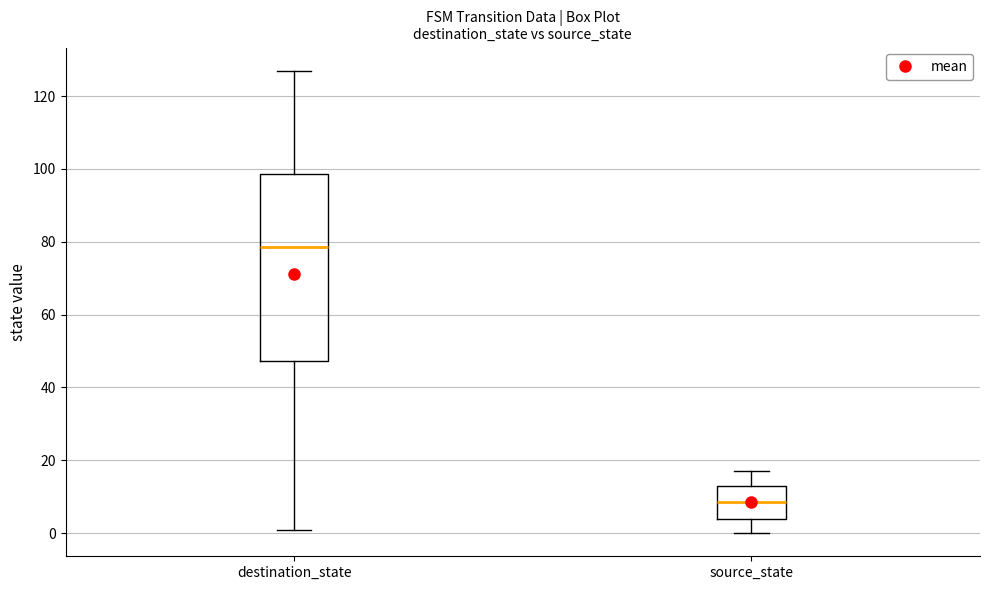

Reading left to right, read every box against the y-axis: the position of its median line, the range the box covers, and the ends of its whiskers. The values are not printed on the chart, so give them approximately, as read against the axis.

destination_state: median 78, box 48 to 98, whiskers 2 to 128
source_state: median 8, box 4 to 14, whiskers 0 to 18